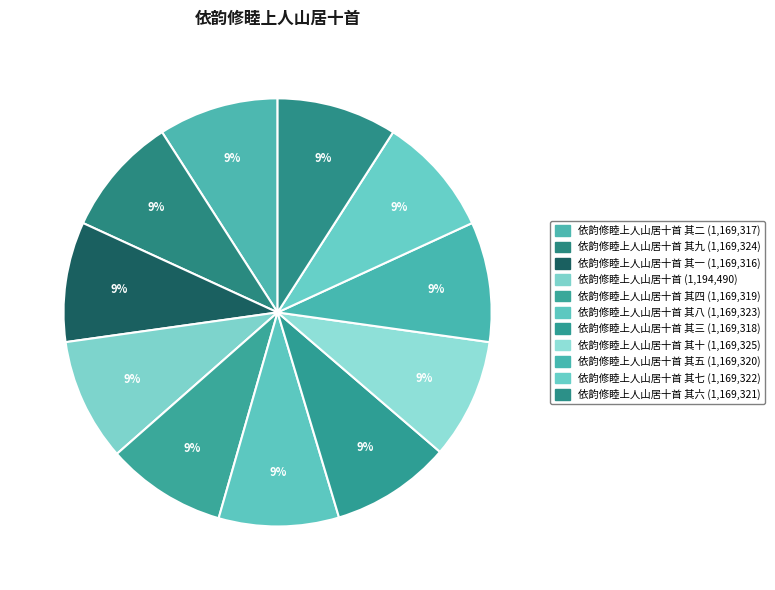

How many slices are in this pie chart?

11